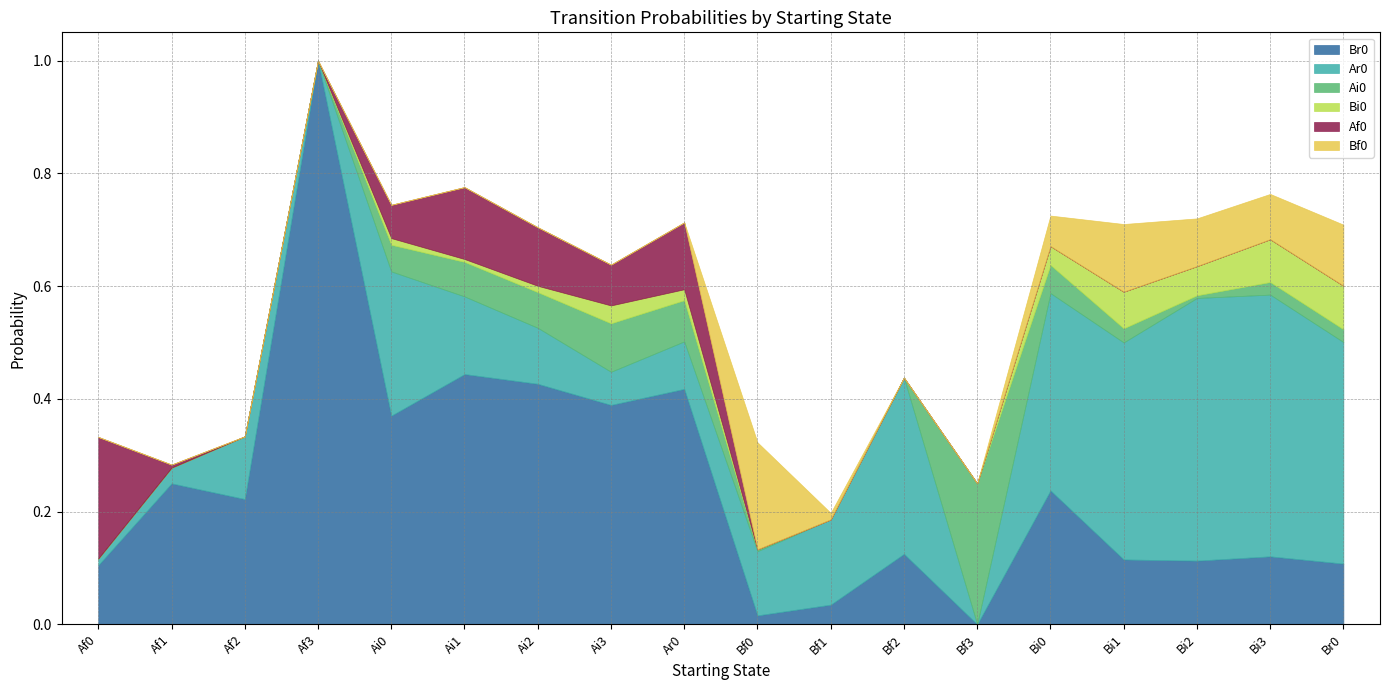

Reading left to right, list all the values displayed in this chart.

Br0: 0.1	0.2	0.2	1.0	0.4	0.4	0.4	0.4	0.4	0.0	0.0	0.1	0.0	0.2	0.1	0.1	0.1	0.1
Ar0: 0.0	0.0	0.1	0.0	0.3	0.1	0.1	0.1	0.1	0.1	0.2	0.3	0.0	0.3	0.4	0.5	0.5	0.4
Ai0: 0.0	0.0	0.0	0.0	0.0	0.1	0.1	0.1	0.1	0.0	0.0	0.0	0.2	0.1	0.0	0.0	0.0	0.0
Bi0: 0.0	0.0	0.0	0.0	0.0	0.0	0.0	0.0	0.0	0.0	0.0	0.0	0.0	0.0	0.1	0.1	0.1	0.1
Af0: 0.2	0.0	0.0	0.0	0.1	0.1	0.1	0.1	0.1	0.0	0.0	0.0	0.0	0.0	0.0	0.0	0.0	0.0
Bf0: 0.0	0.0	0.0	0.0	0.0	0.0	0.0	0.0	0.0	0.2	0.0	0.0	0.0	0.1	0.1	0.1	0.1	0.1